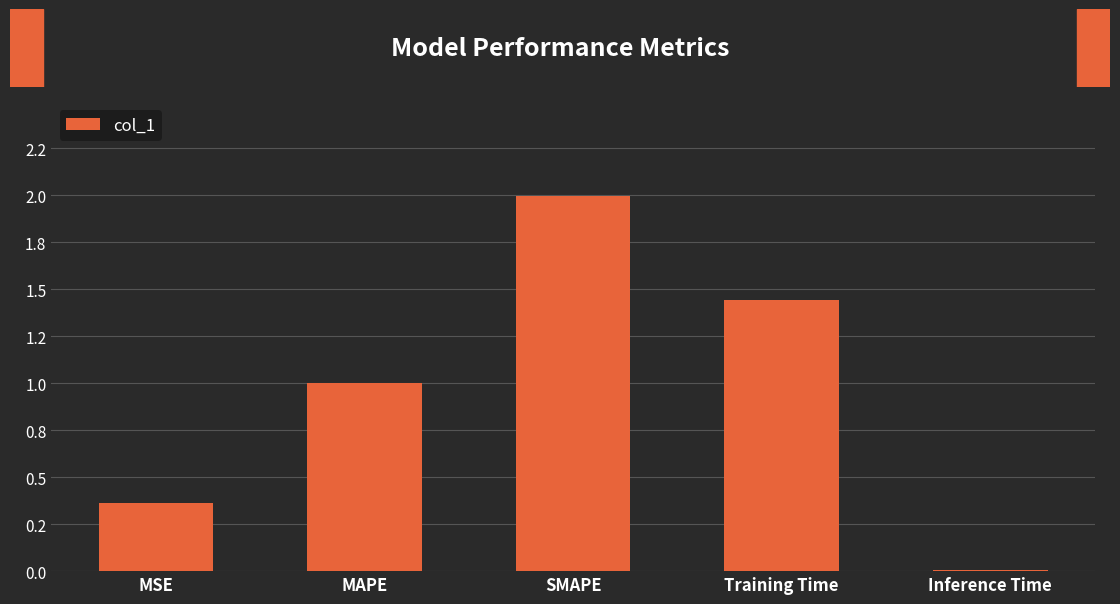

Read the value at SMAPE.

2.0